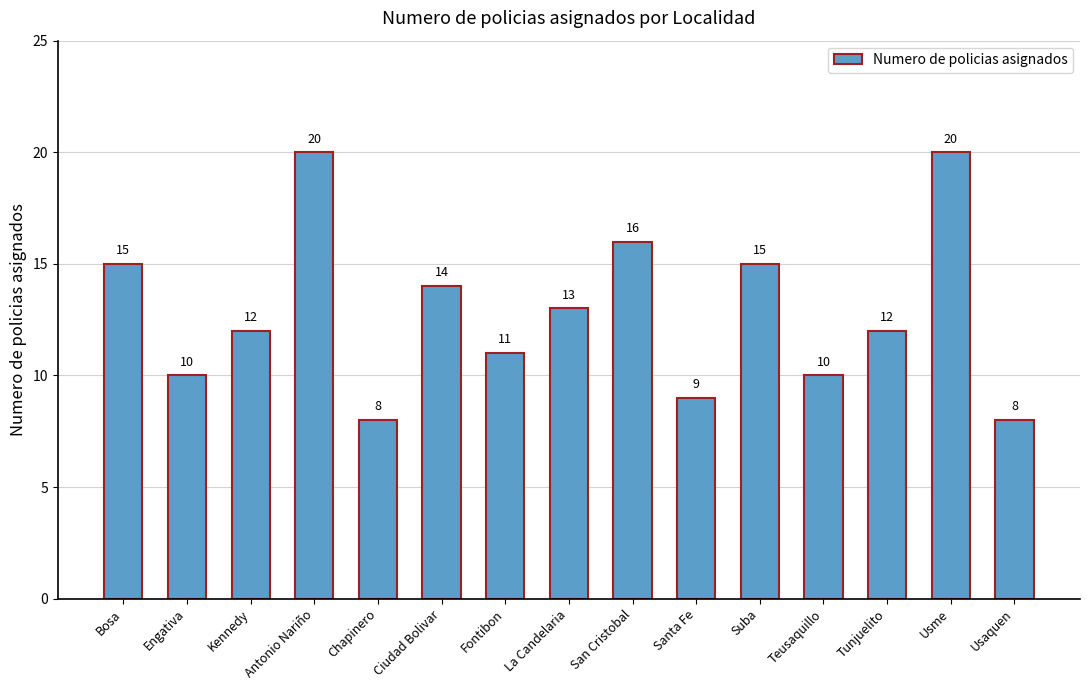

Where does the data first go above 12?

Bosa